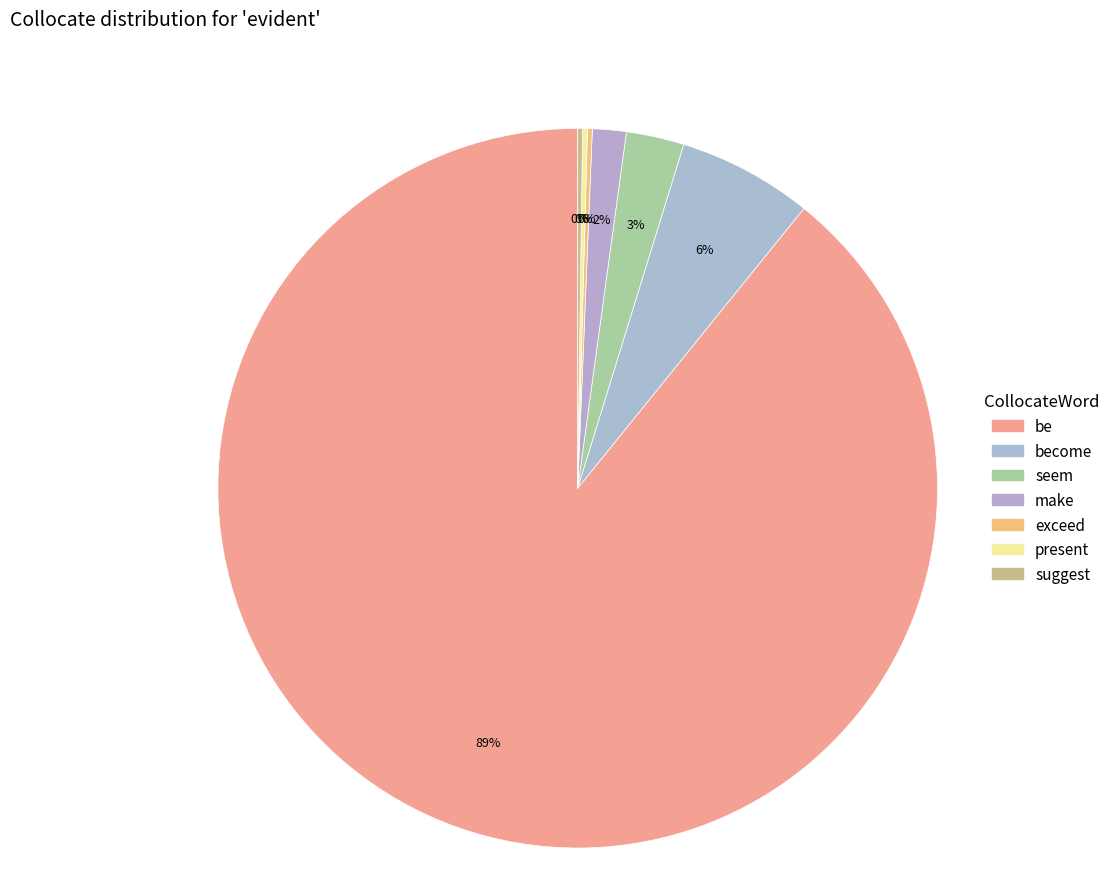

Which category has the smallest portion of the pie?

exceed